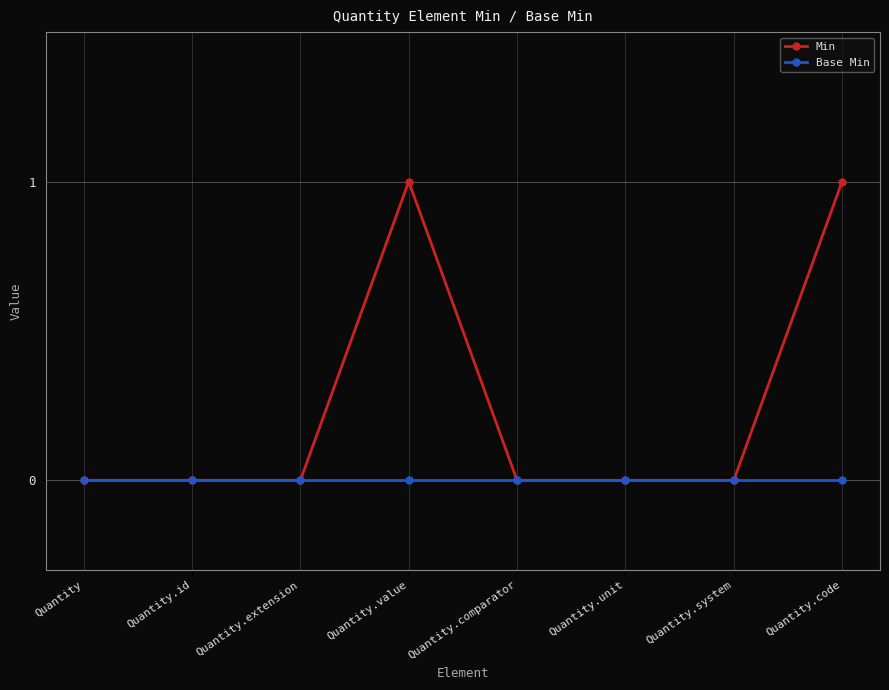

Which series has the largest total across all categories?

Min